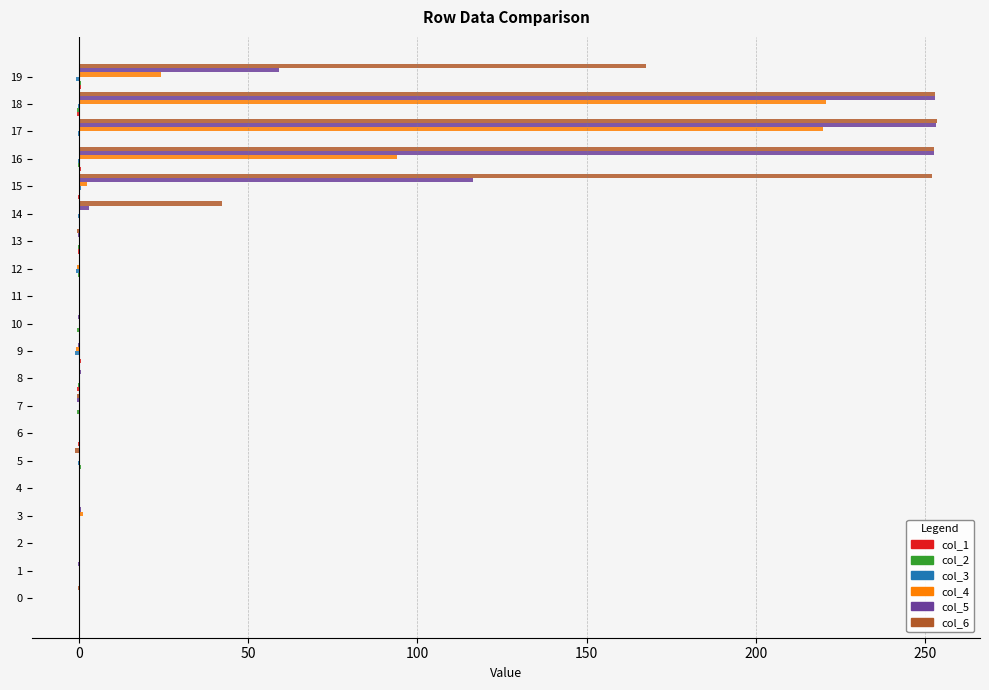

Count the number of data series in this chart.

6